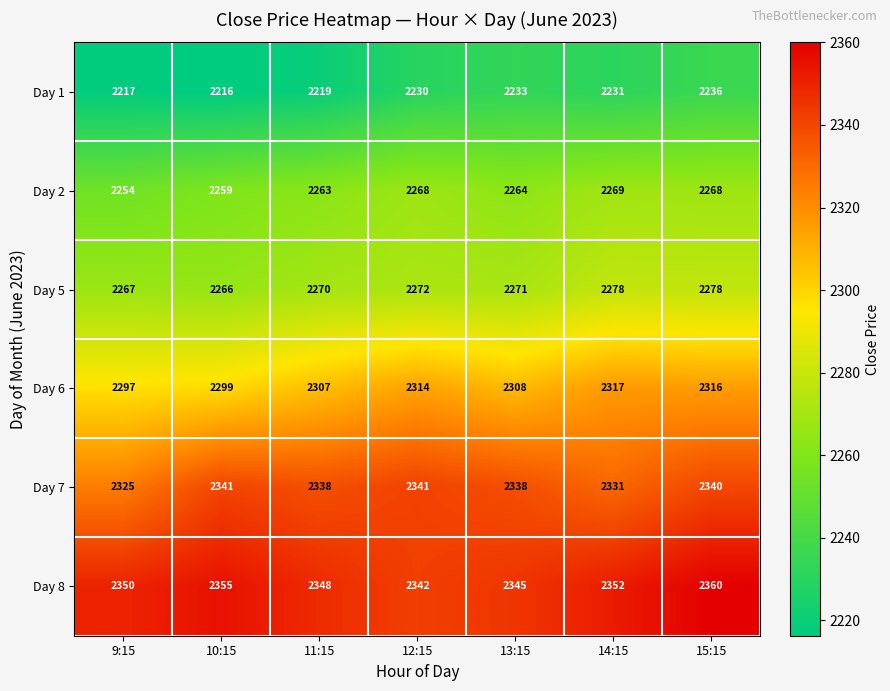

Where is Day 7 nearest to the value 2333?

14:15